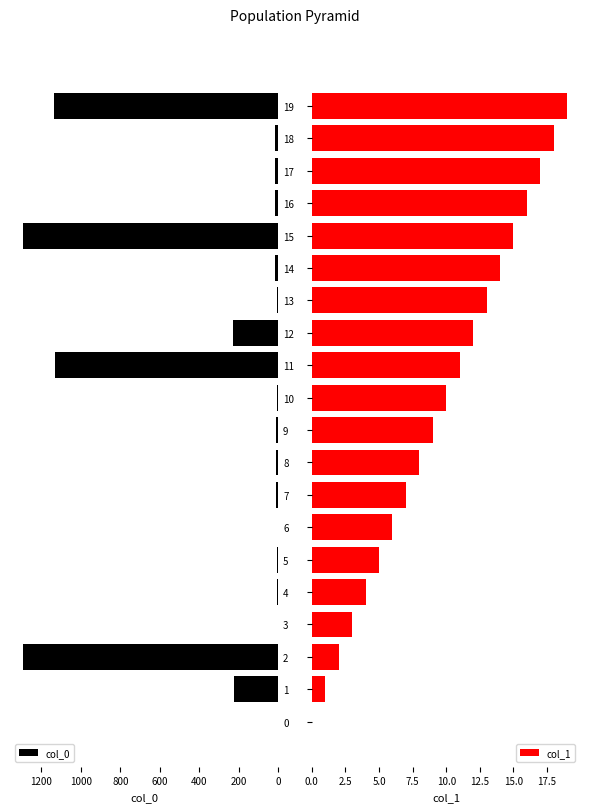

Between 10 and 14, which series saw the biggest shift?

col_0